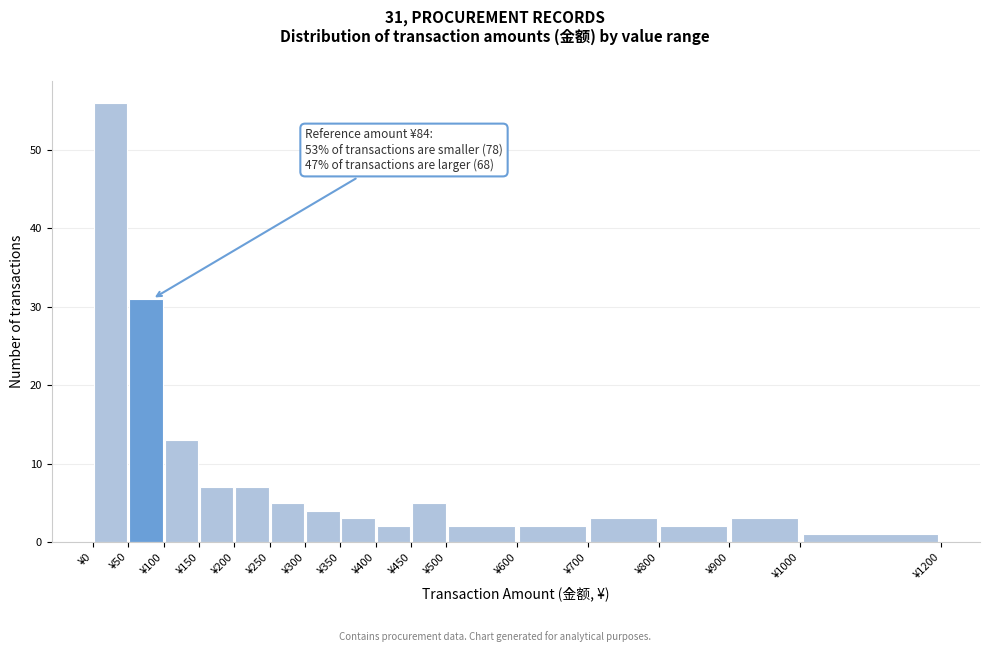

Which range on the x-axis has the tallest bar?

0 to 50